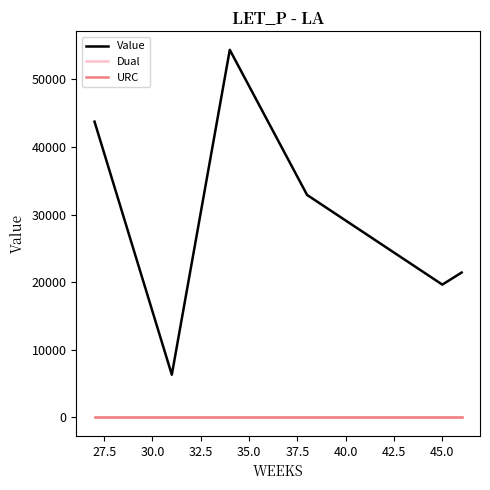

True or false: URC and Value intersect in this chart.

False